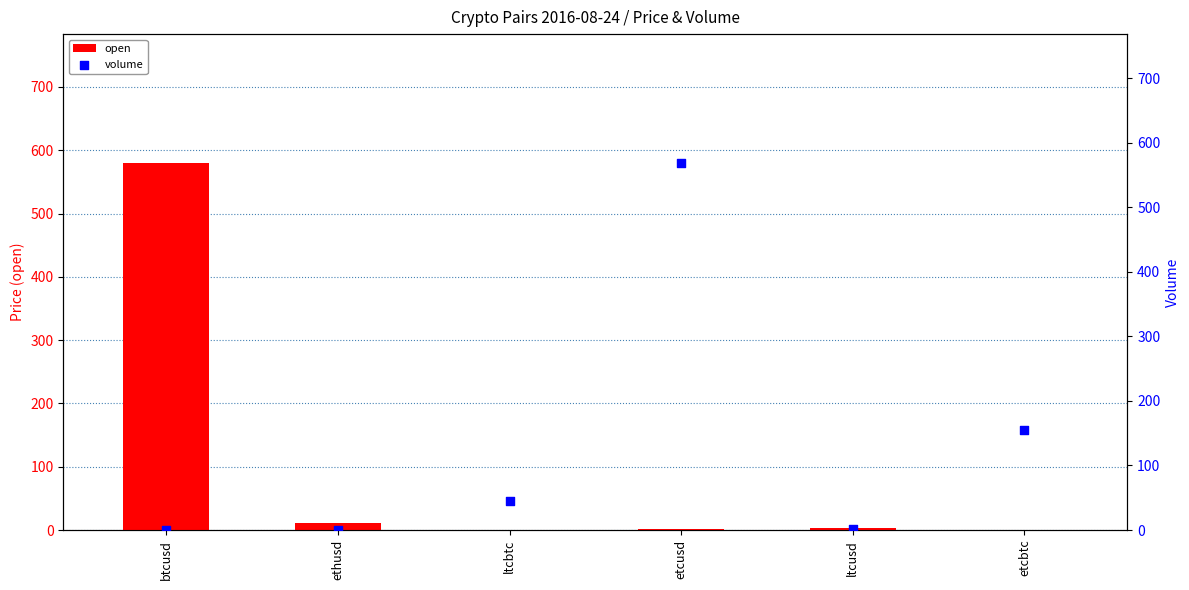

At how many categories does at least one series exceed 73?

3